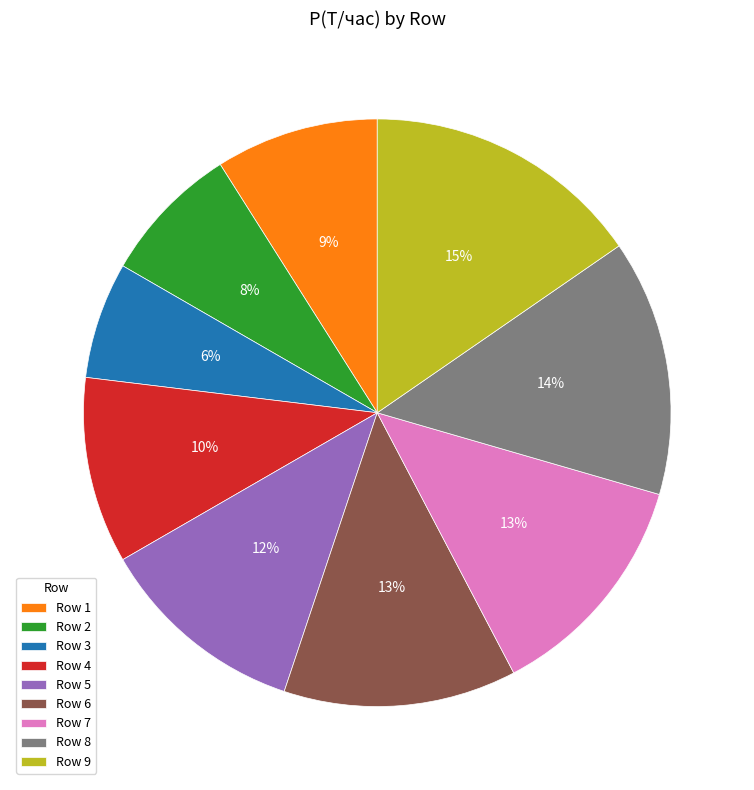

The Row 9 slice represents 15% of the pie. True or false?

True